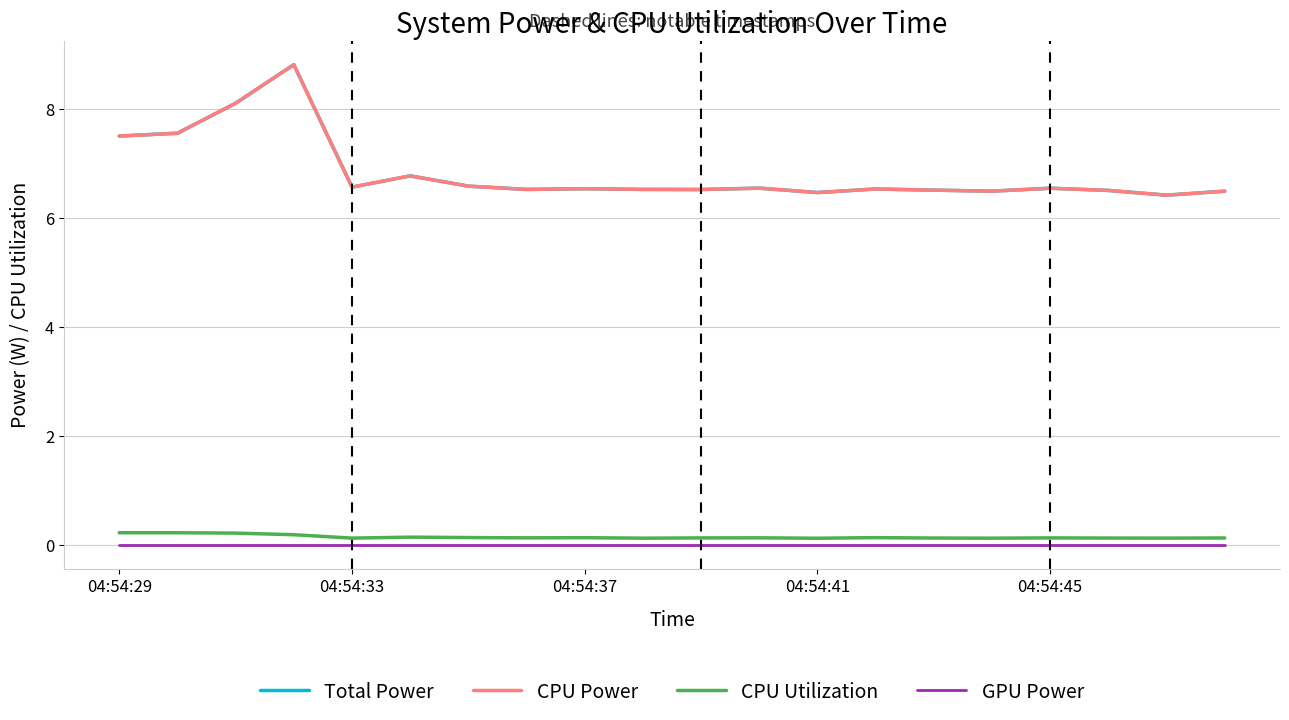

At how many categories does at least one series exceed 0?

20